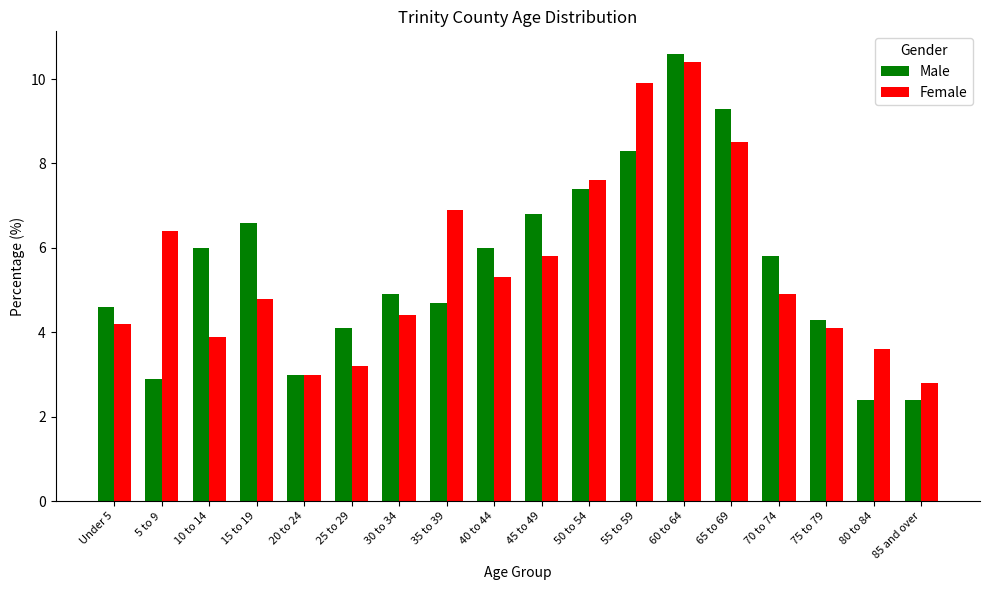

How many series are shown in this chart?

2